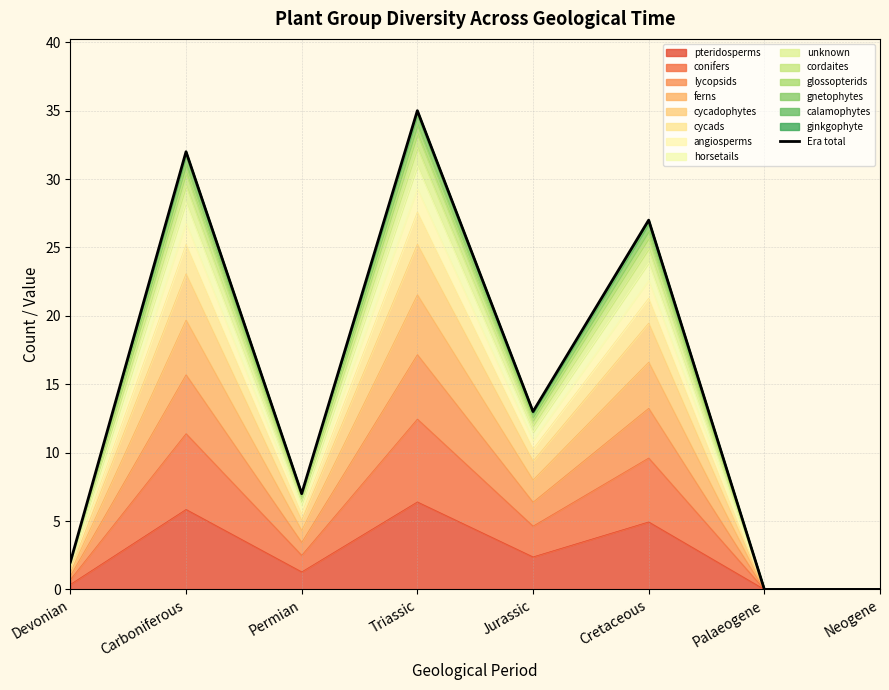

True or false: the data shows 42 at Cretaceous.

False